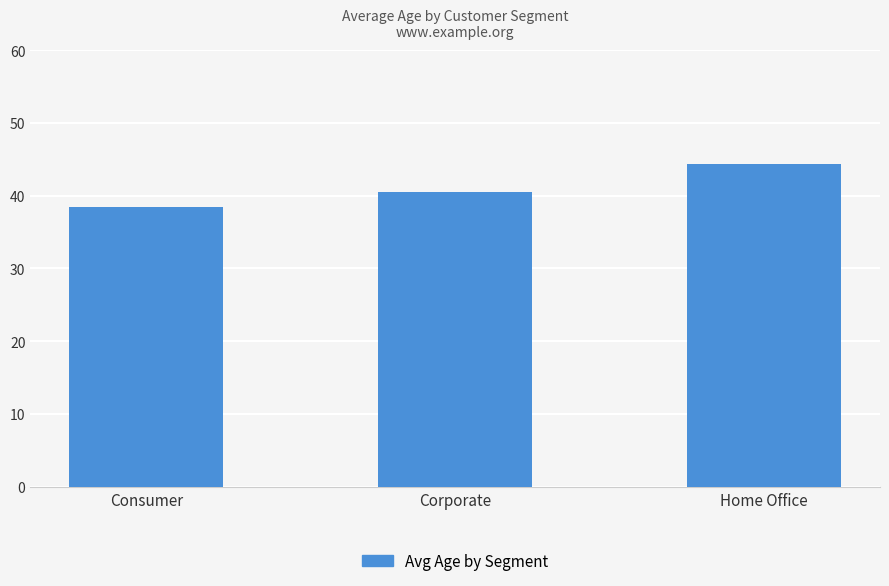

List the labels in order of value, largest first.

Home Office, Corporate, Consumer